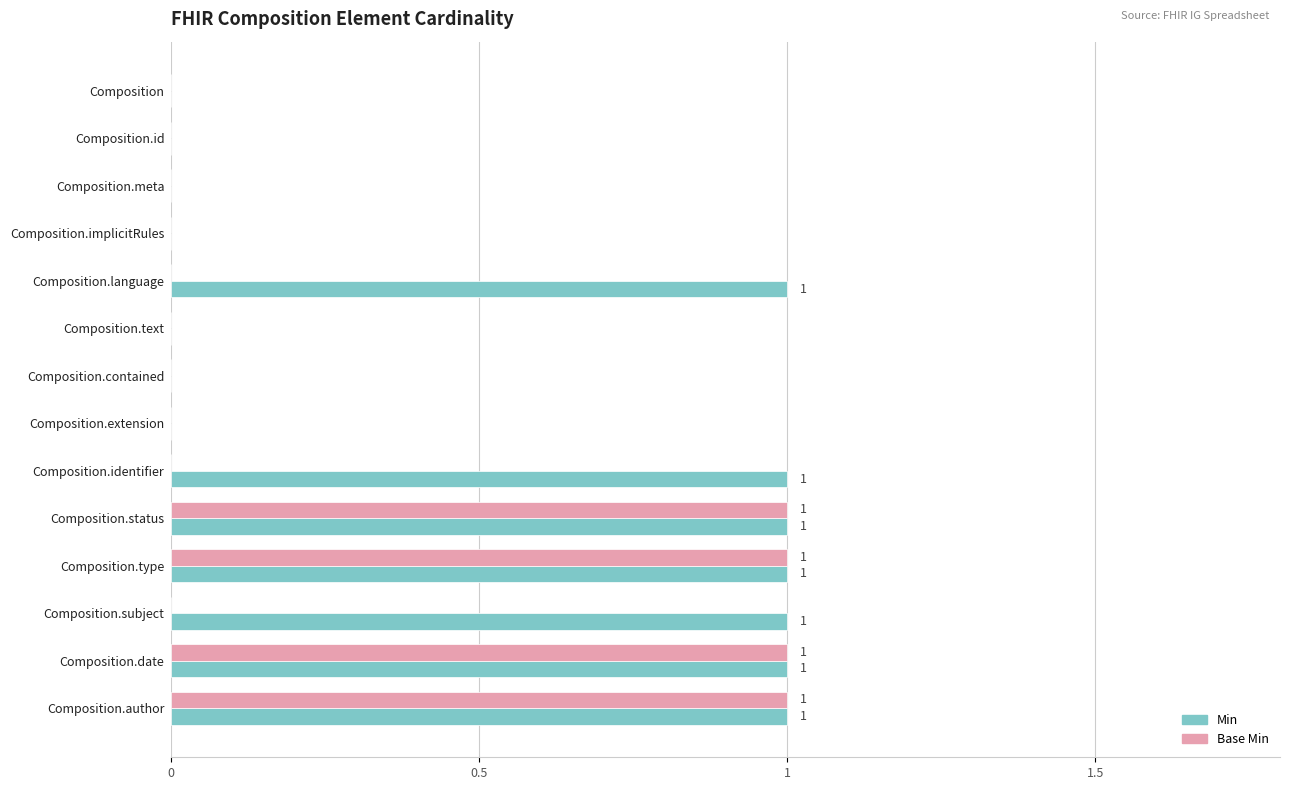

What is the sum of all Min values?

7